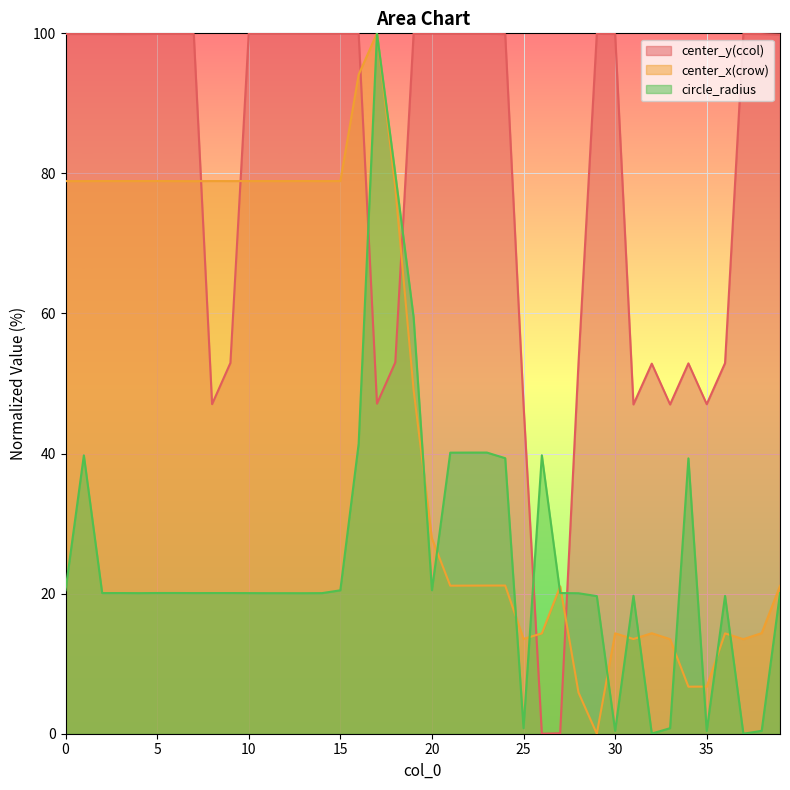

What is the total value across all series at 37?

113.4